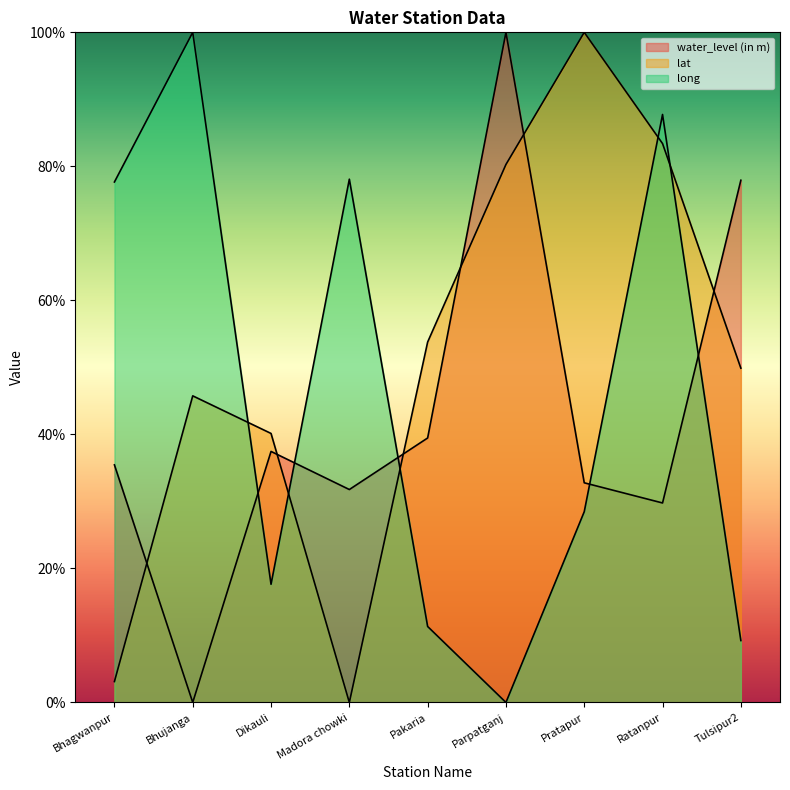

In lat, how many points are lower than both neighbors (excluding endpoints)?

1